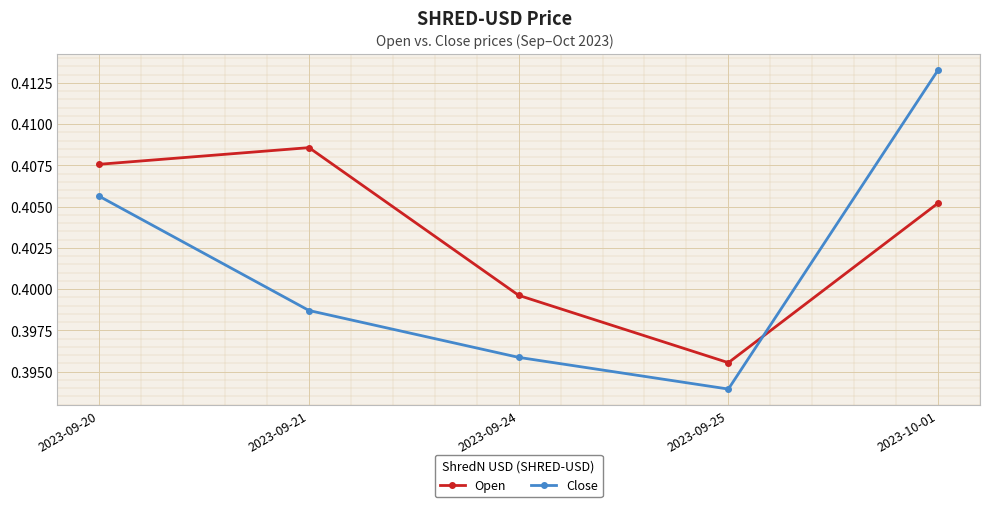

Is it true that Close equals 0.7 at 2023-09-21?

False